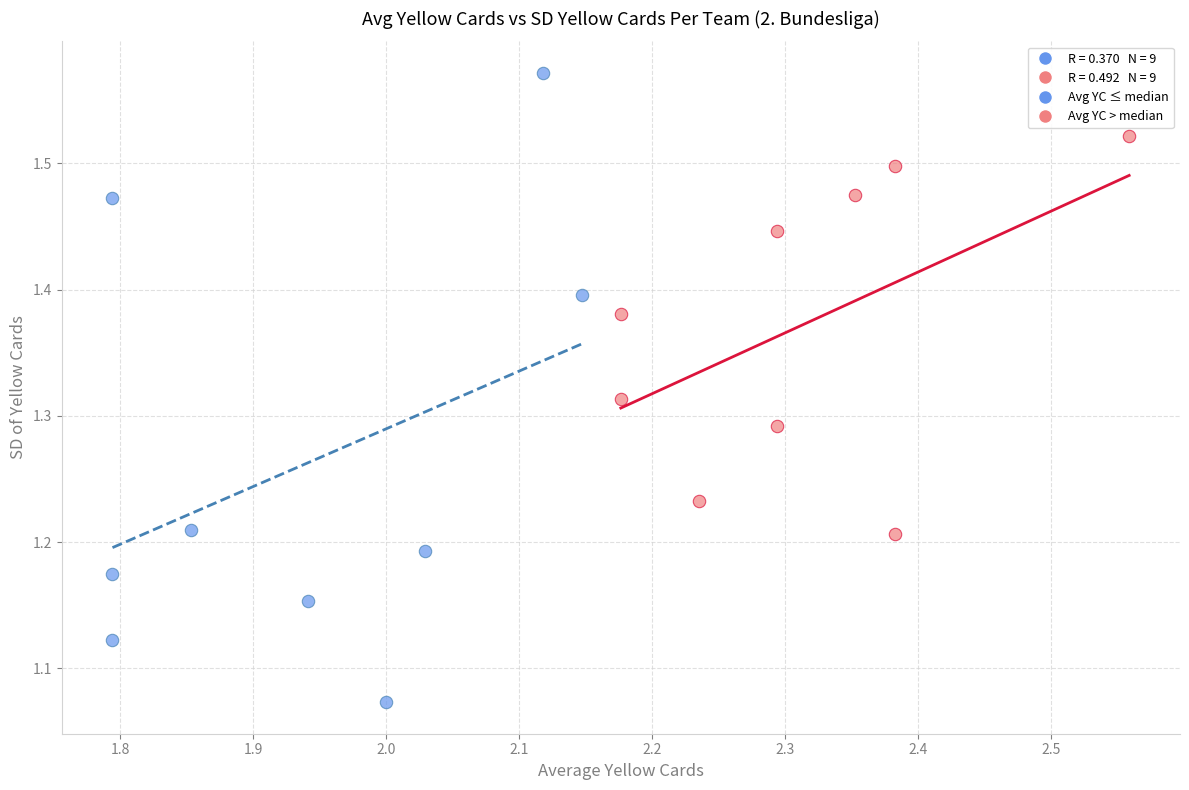

Which series contains the lowest Y value?

Avg YC ≤ median